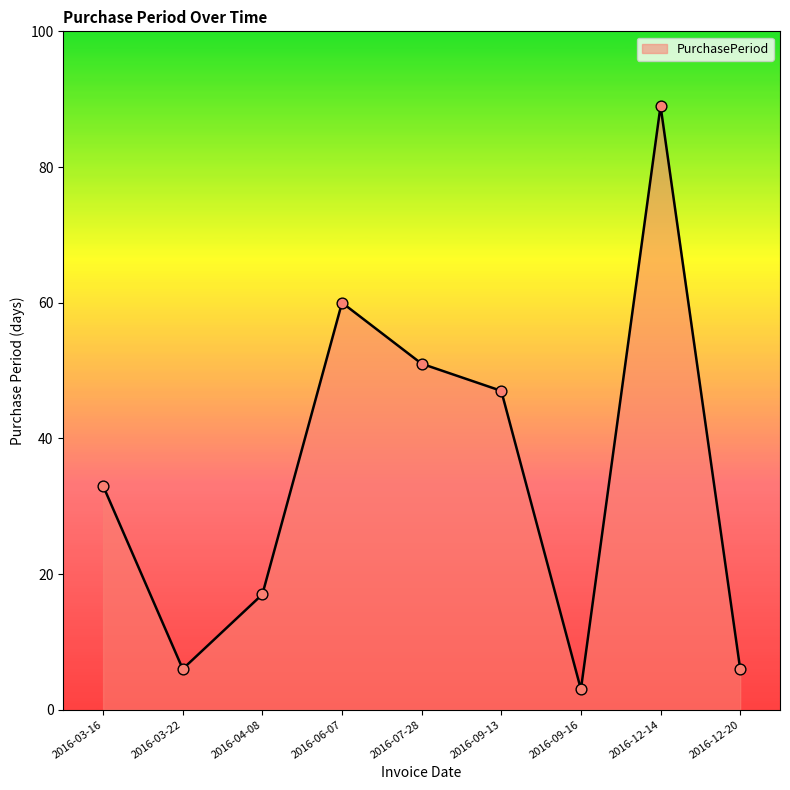

What is the change in value from 2016-06-07 to 2016-09-13?

-13